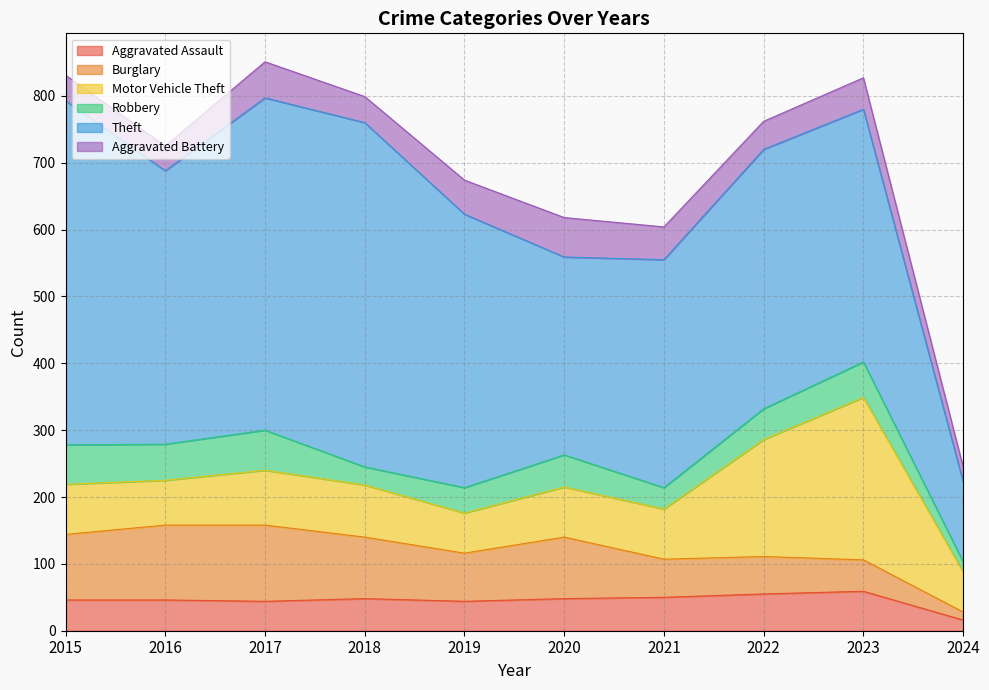

Where does the Aggravated Assault series first go above 48?

2021